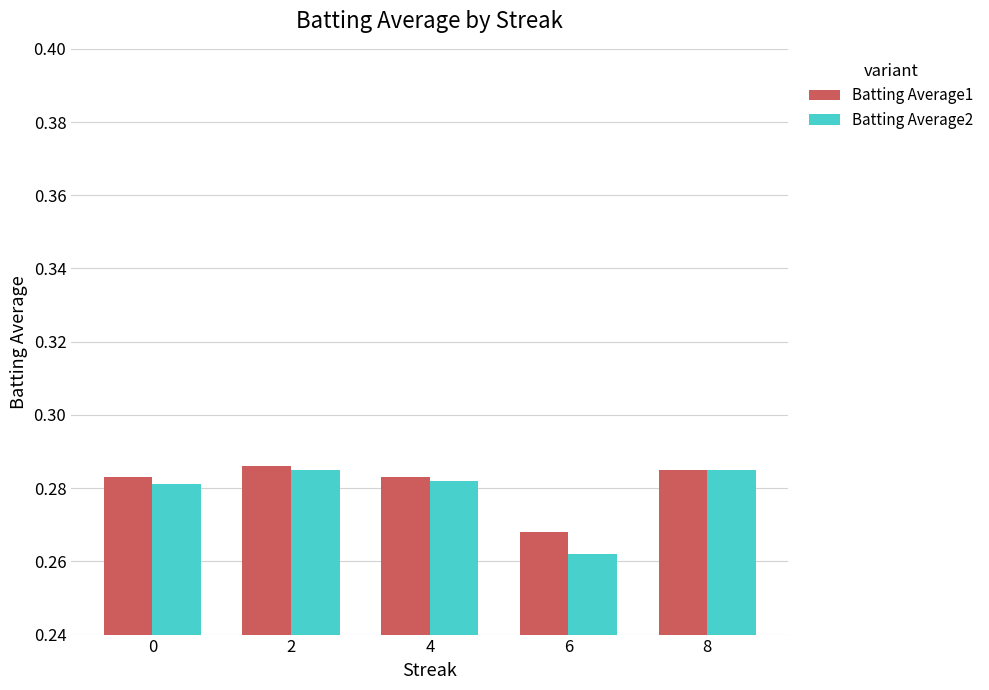

List the series in order of their overall mean, highest first.

Batting Average1, Batting Average2